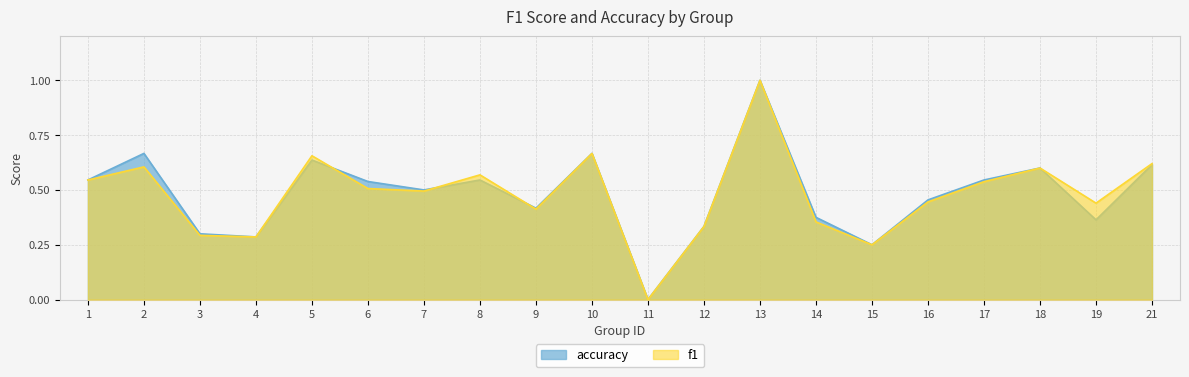

After their last crossing, which series has the higher values: accuracy or f1?

accuracy